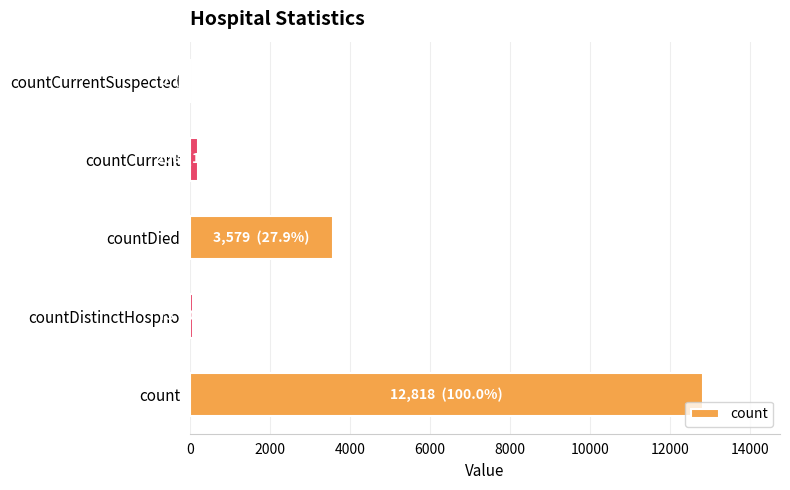

Reading bottom to top, transcribe all the data shown in this chart.

count=12818	countDistinctHospno=73	countDied=3579	countCurrent=208	countCurrentSuspected=0